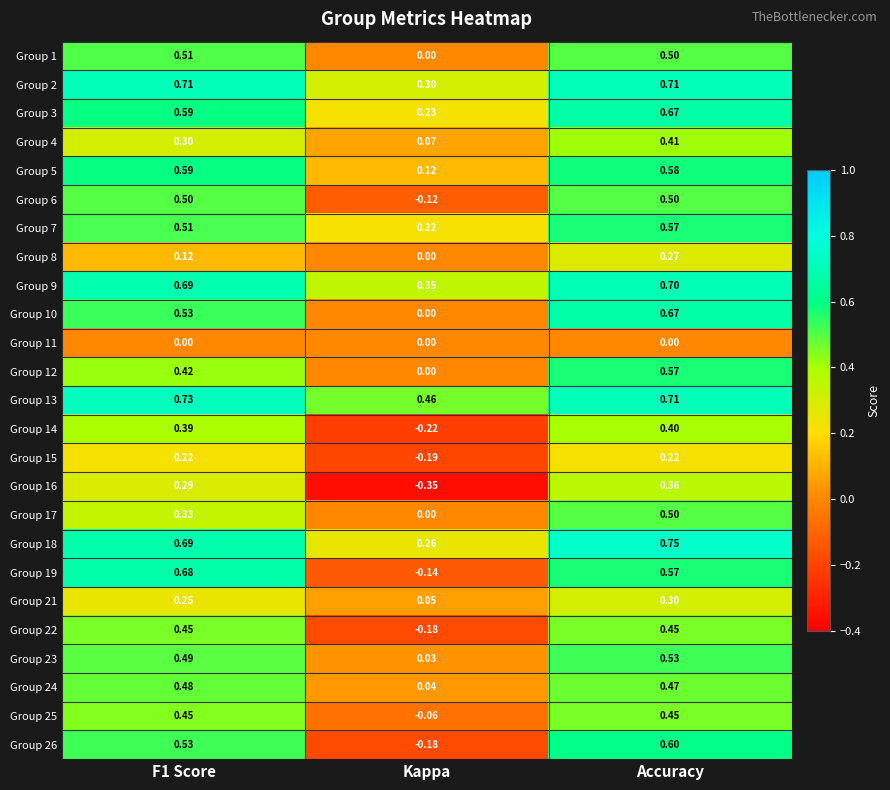

Which category has the lowest value in the Group 2 series?

Kappa